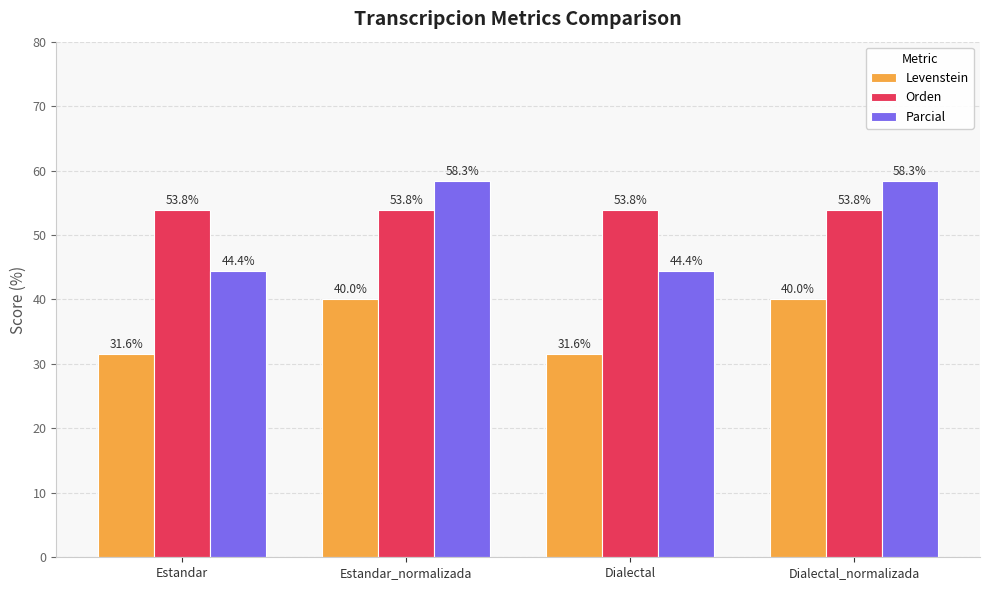

How many data points does each series have?

4